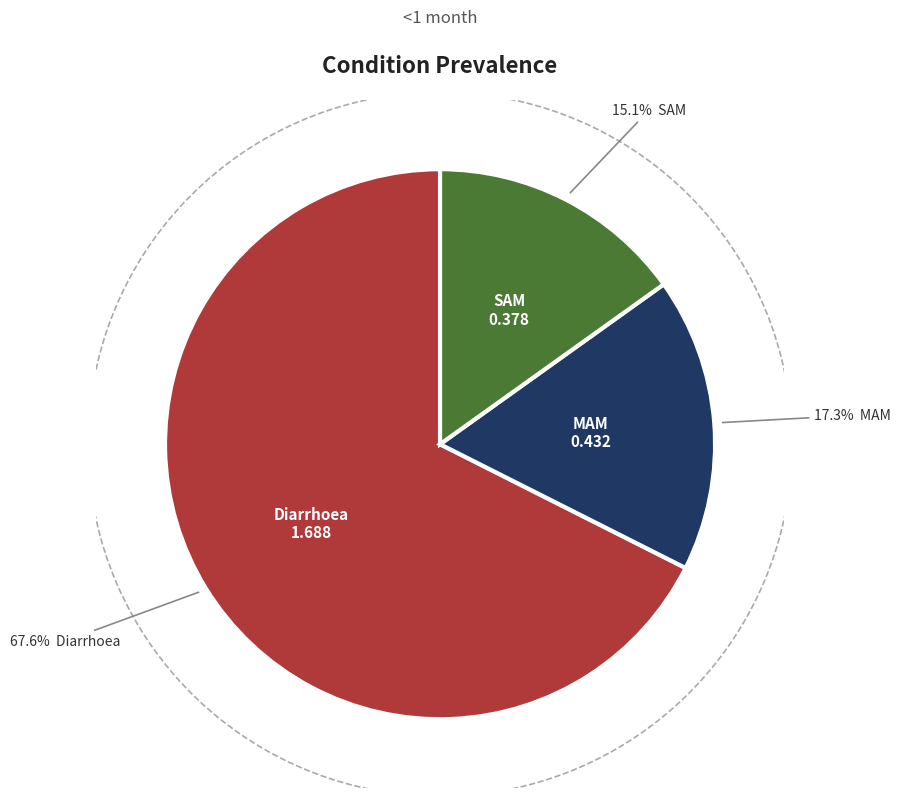

Do Diarrhoea and MAM together represent more than half of the pie?

Yes